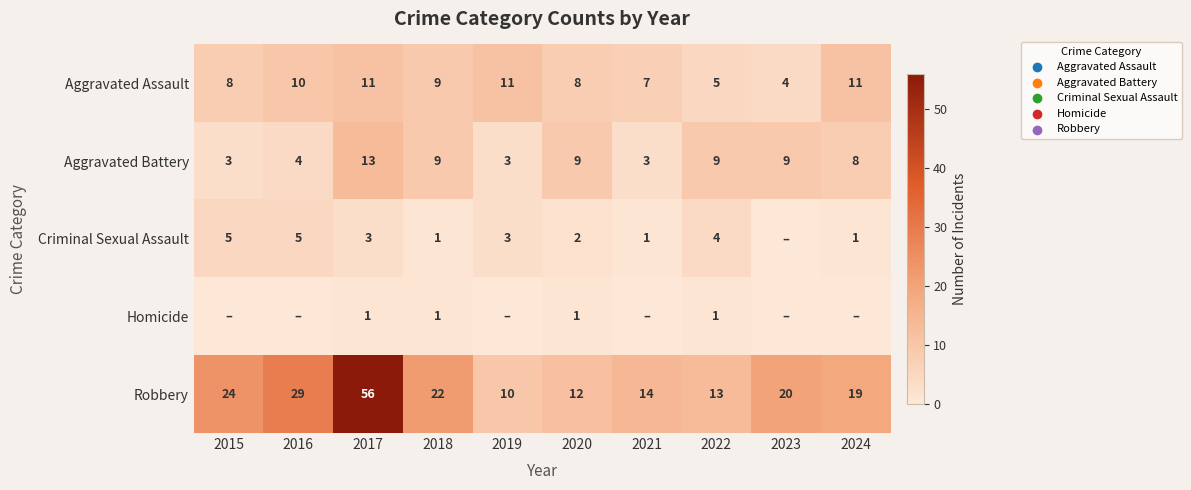

What is the average value of the Aggravated Battery series?

7